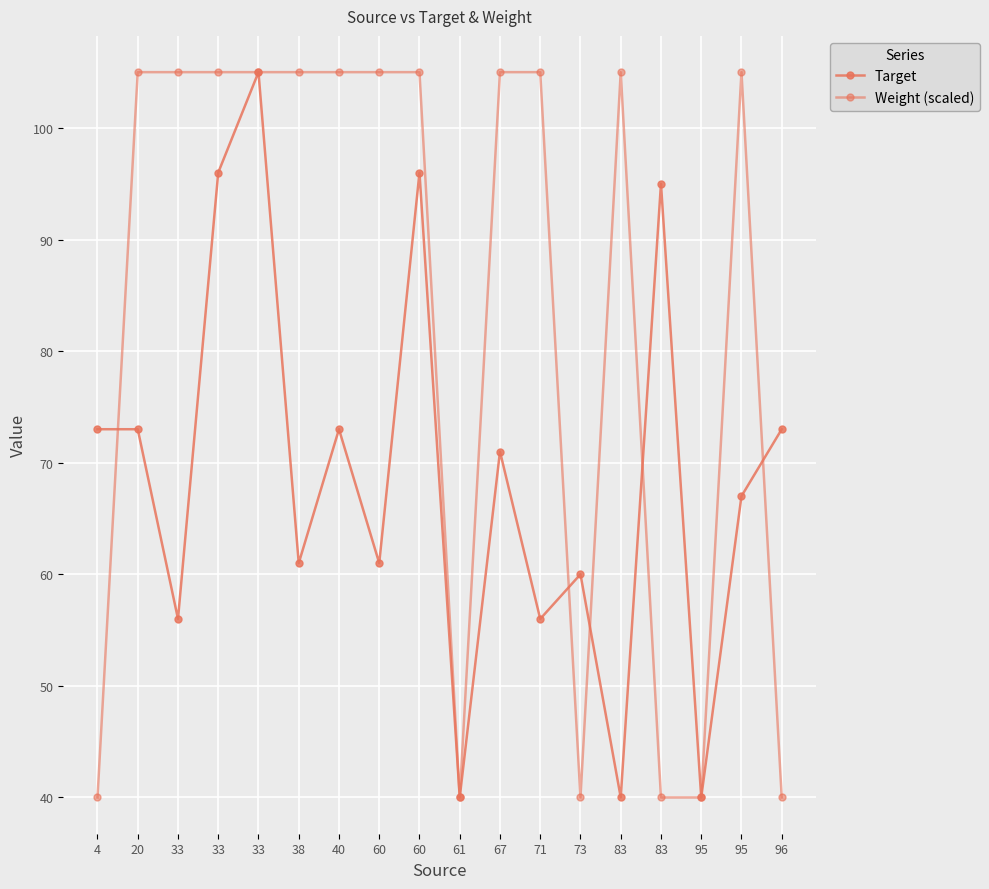

How many lines are shown in the chart?

2